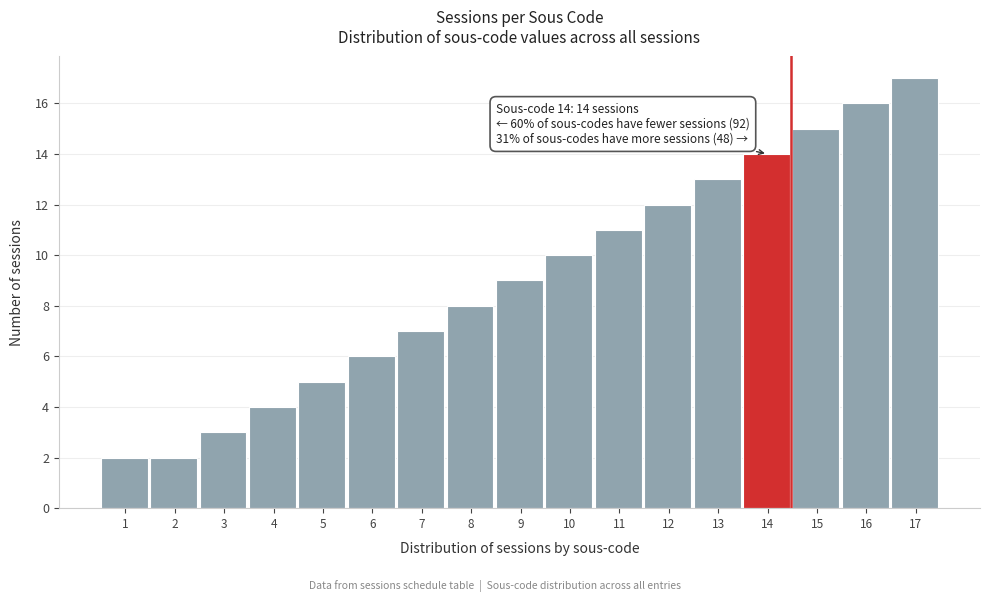

Reading right to left, what are all the values shown in this chart?

17=17	16=16	15=15	14=14	13=13	12=12	11=11	10=10	9=9	8=8	7=7	6=6	5=5	4=4	3=3	2=2	1=2